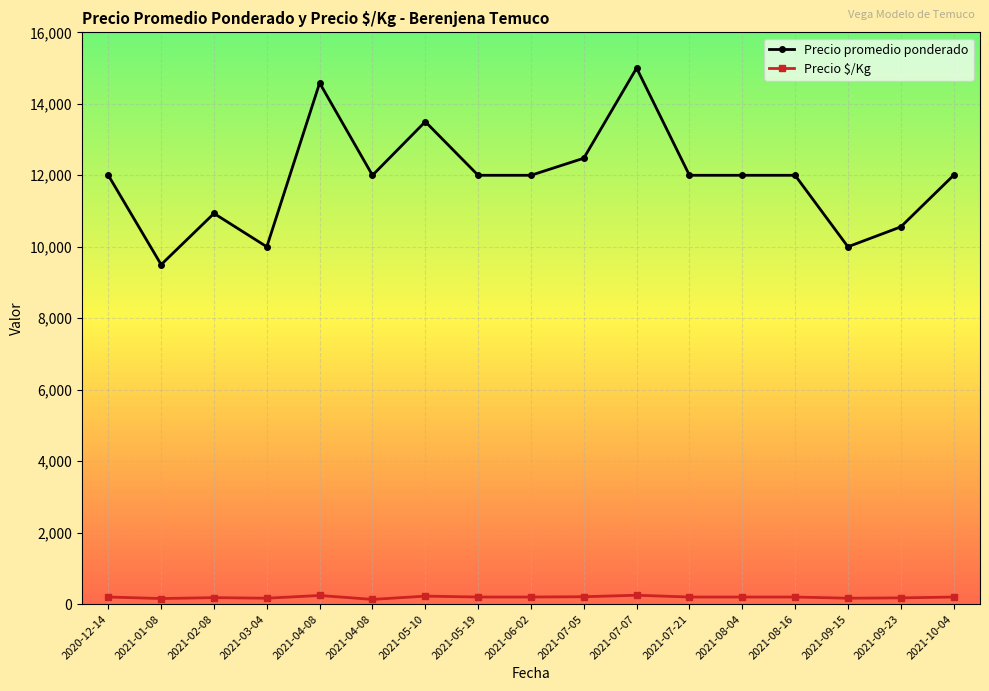

What are all the series names shown in the legend?

Precio promedio ponderado, Precio $/Kg